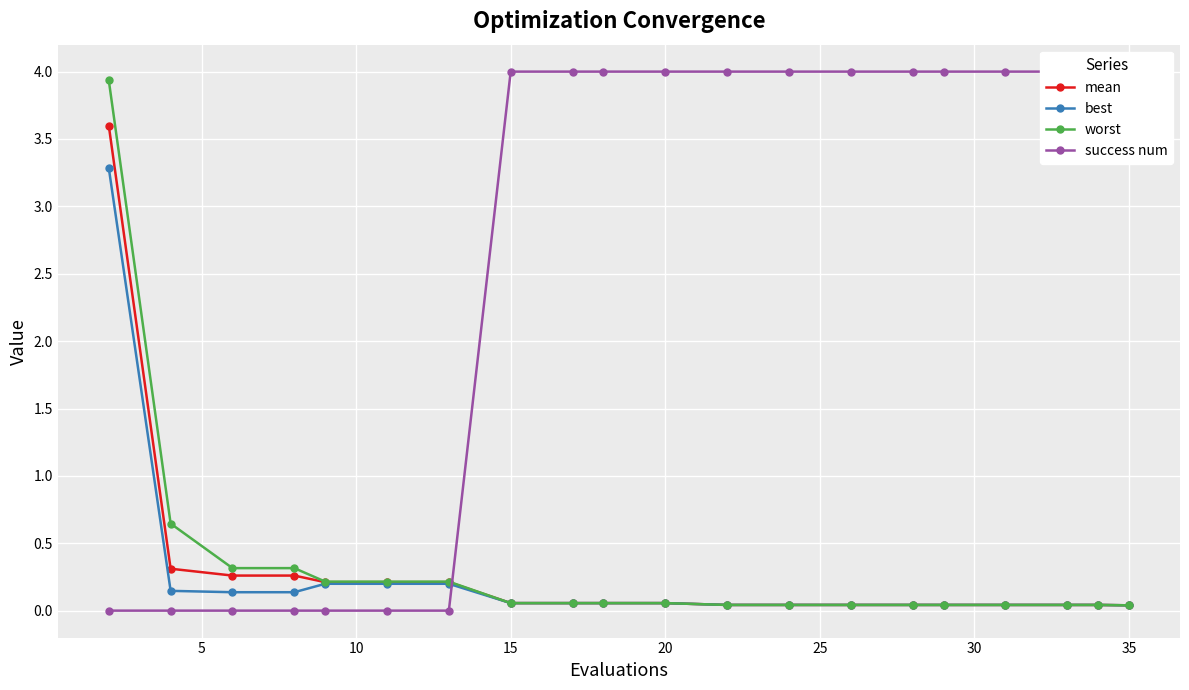

Reading left to right, transcribe all the data shown in this chart.

mean: 3.6	0.3	0.3	0.3	0.2	0.2	0.2	0.1	0.1	0.1	0.1	0.0	0.0	0.0	0.0	0.0	0.0	0.0	0.0	0.0
best: 3.3	0.1	0.1	0.1	0.2	0.2	0.2	0.1	0.1	0.1	0.1	0.0	0.0	0.0	0.0	0.0	0.0	0.0	0.0	0.0
worst: 3.9	0.6	0.3	0.3	0.2	0.2	0.2	0.1	0.1	0.1	0.1	0.0	0.0	0.0	0.0	0.0	0.0	0.0	0.0	0.0
success num: 0.0	0.0	0.0	0.0	0.0	0.0	0.0	4.0	4.0	4.0	4.0	4.0	4.0	4.0	4.0	4.0	4.0	4.0	4.0	4.0